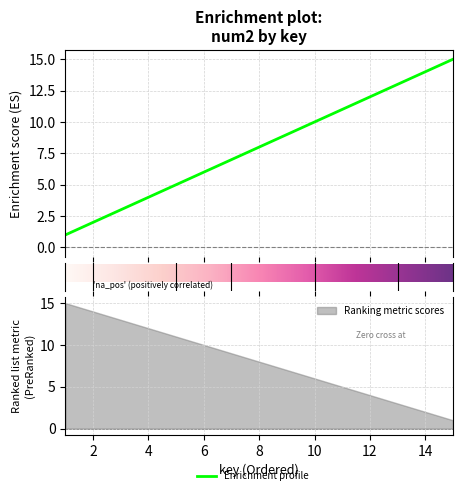

Reading right to left, transcribe all the data shown in this chart.

15	14	13	12	11	10	9	8	7	6	5	4	3	2	1